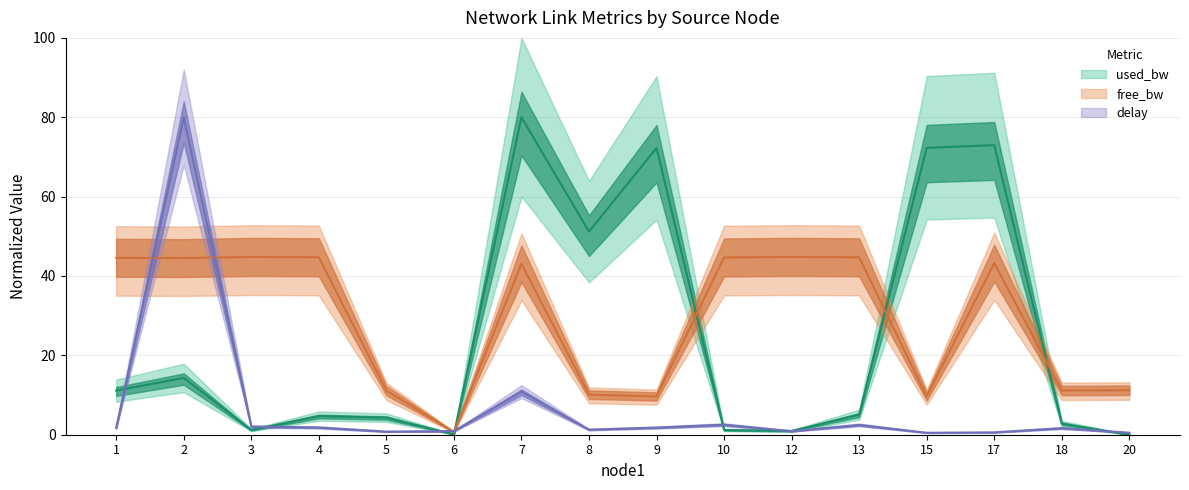

What is the total value across all series at 1?

57.4